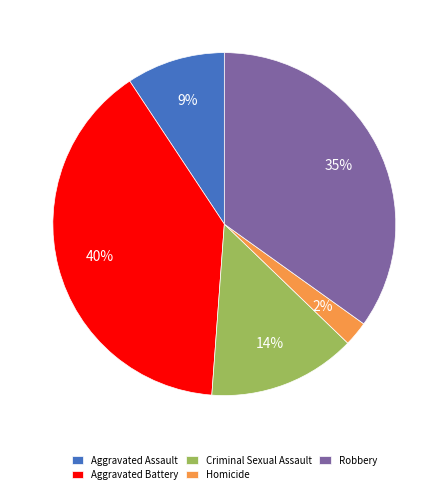

Between Homicide and Robbery, which is larger?

Robbery